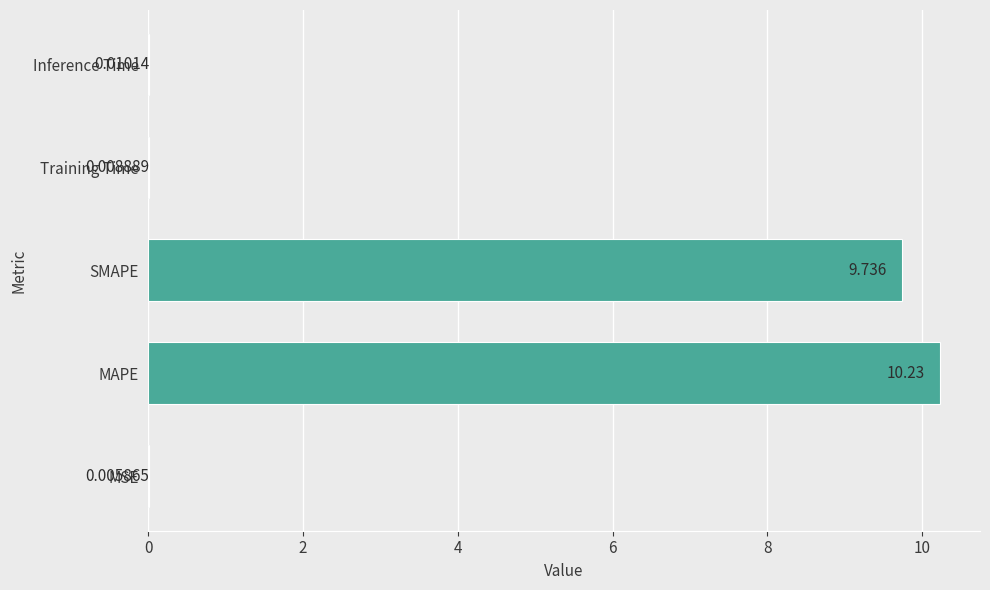

Where is the data nearest to the value 5?

SMAPE